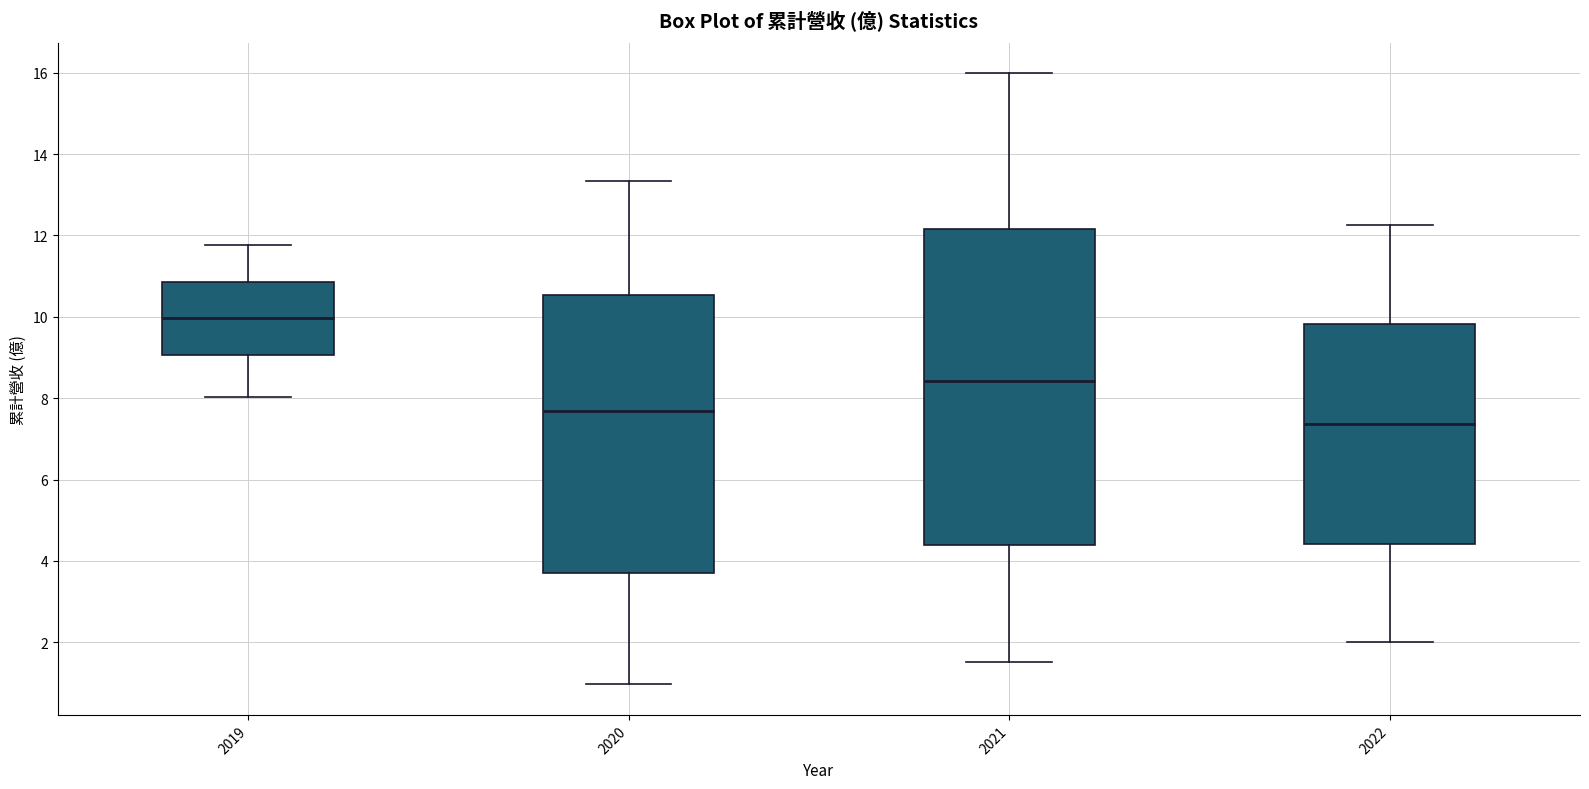

Which box has the highest median line?

2019